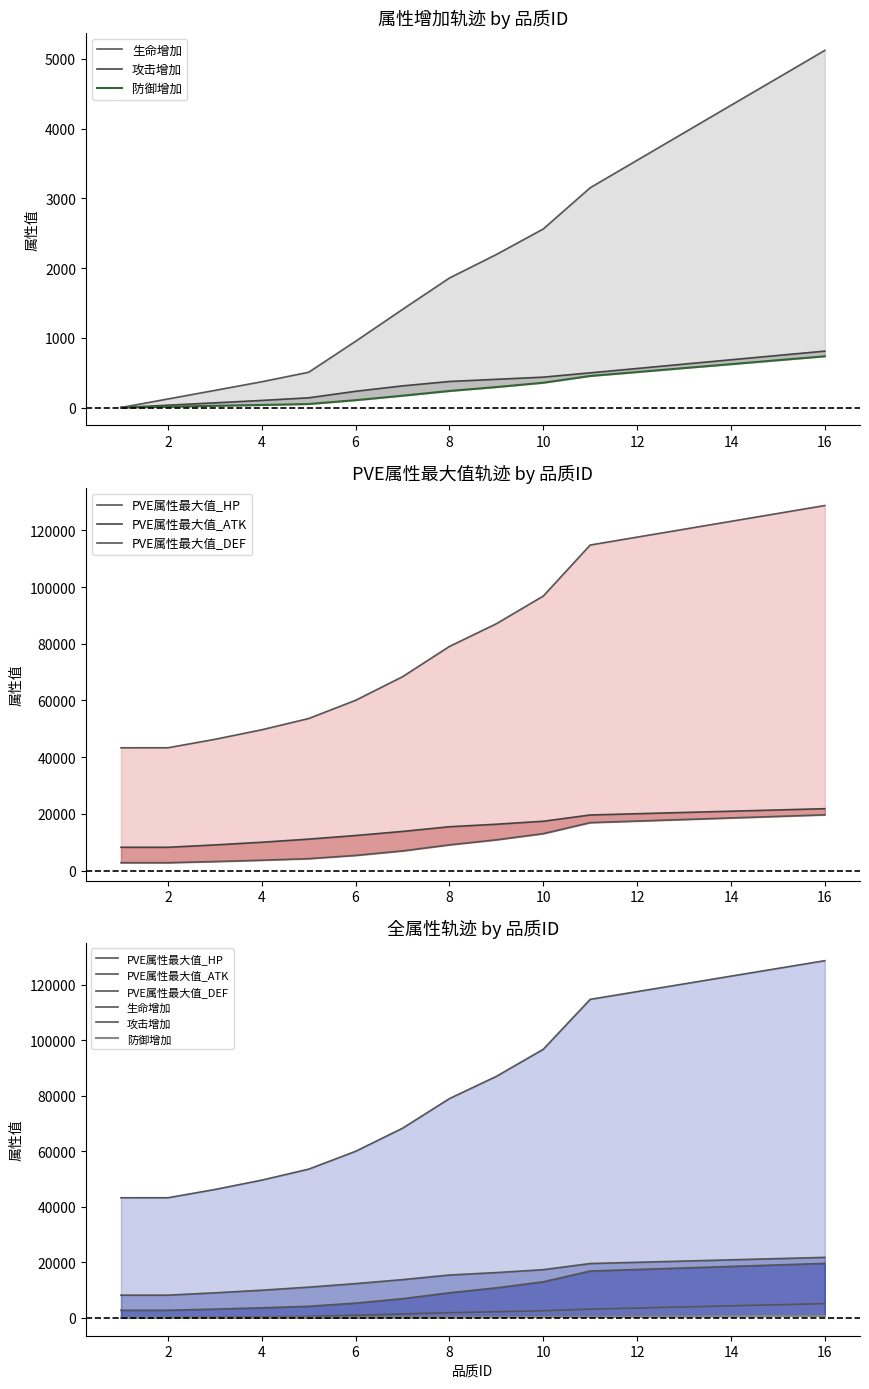

The value of 攻击增加 at 14 is 747.0. True or false?

True